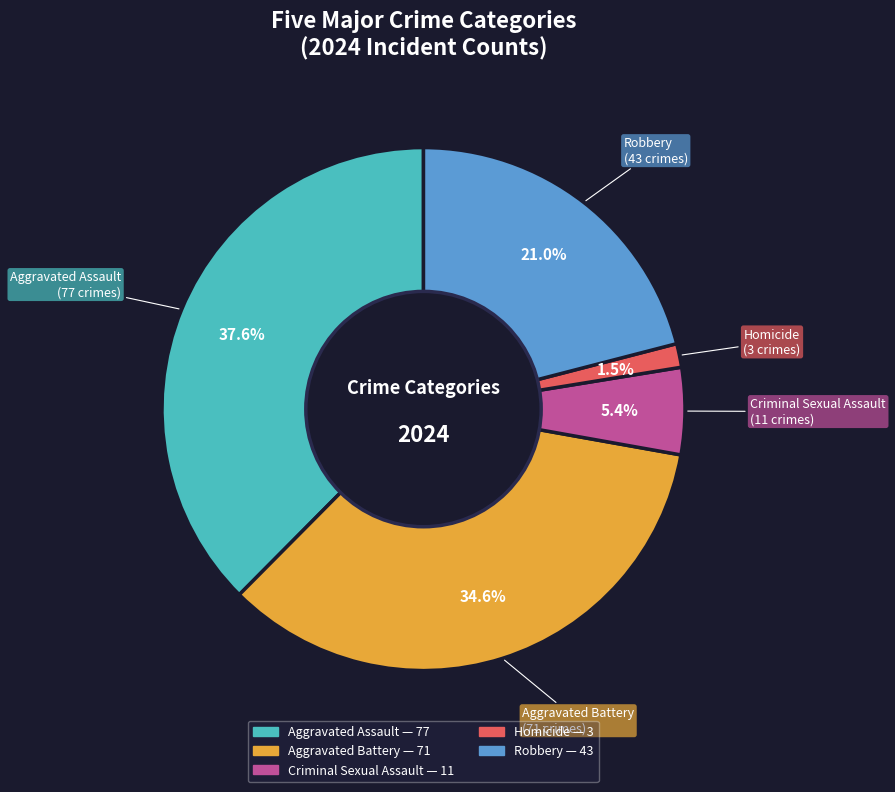

To the nearest percent, what portion does Criminal Sexual Assault represent?

5%